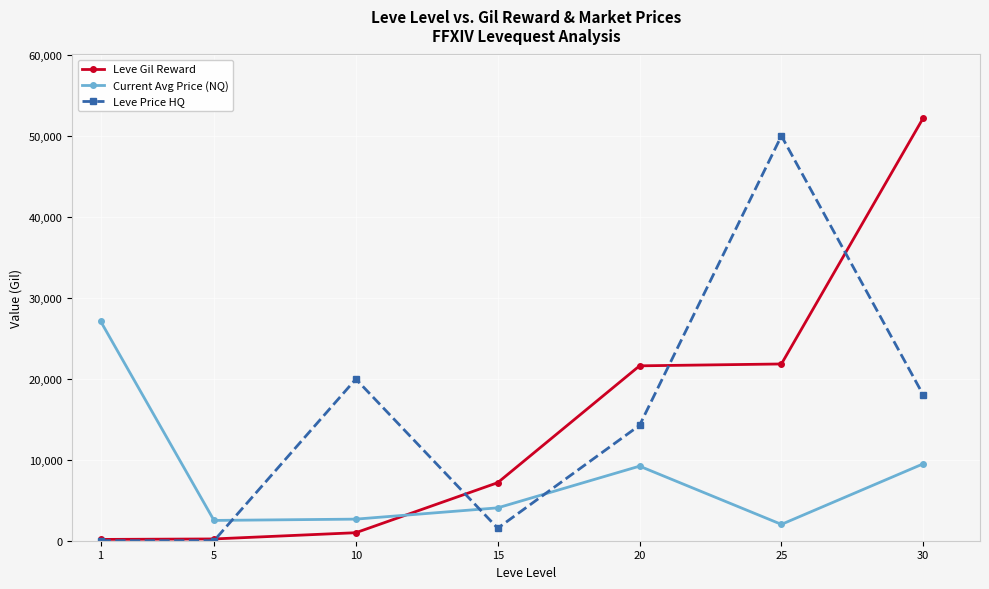

What is the total value across all series at 1?

27288.0